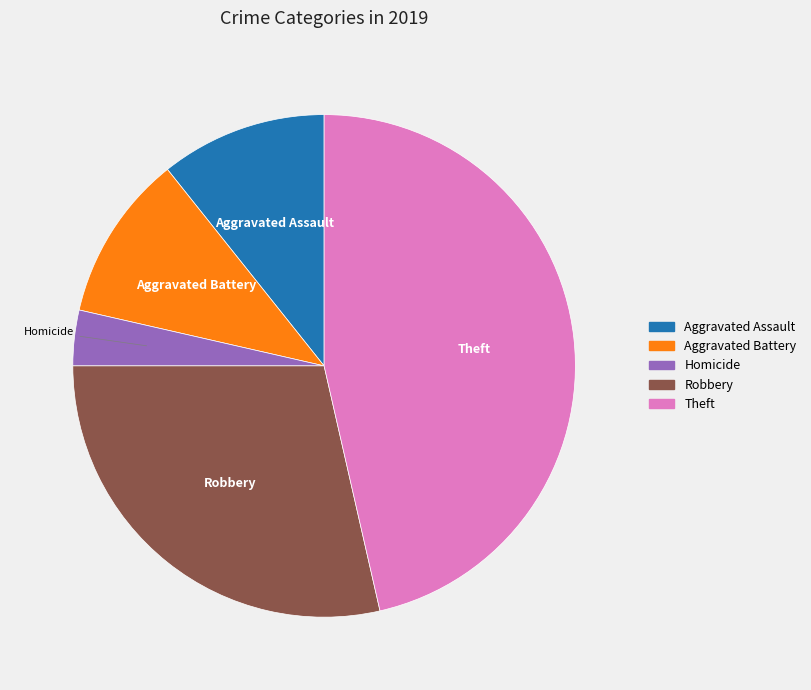

Which category has the smallest portion of the pie?

Homicide